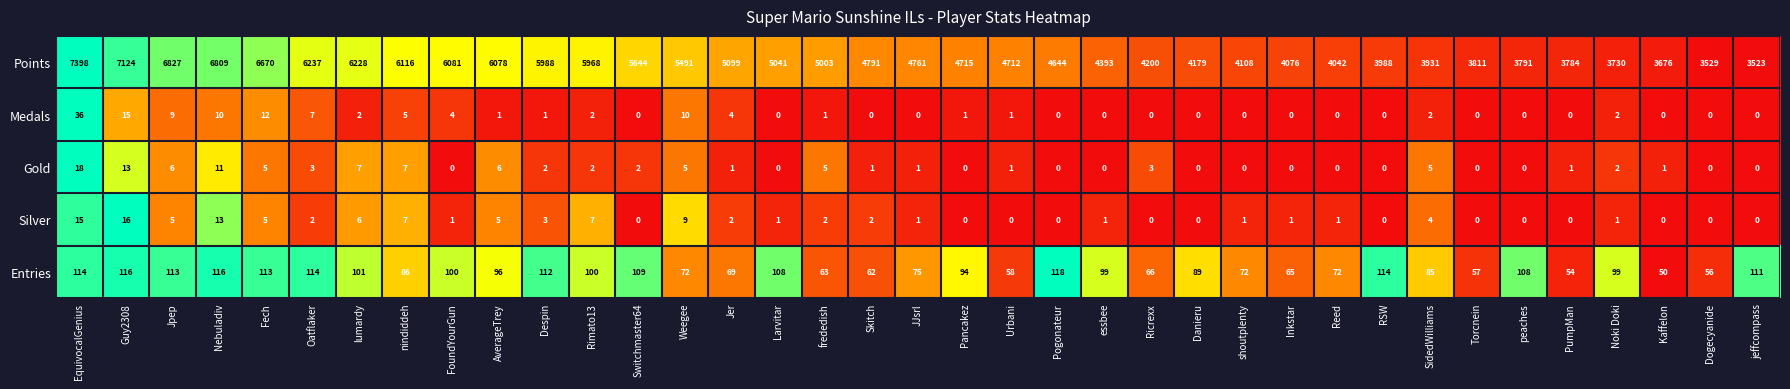

How many values in the Points series are below 4761?

18